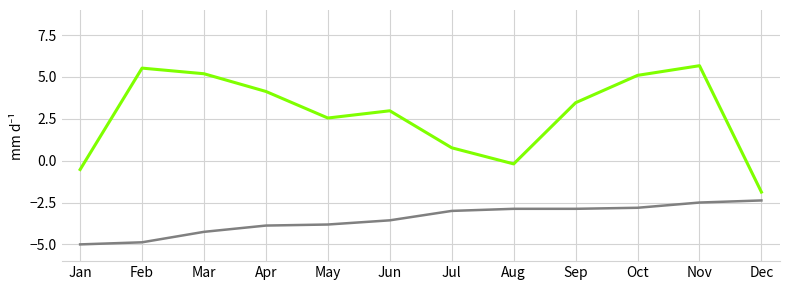

What is the smallest value displayed?

-5.0